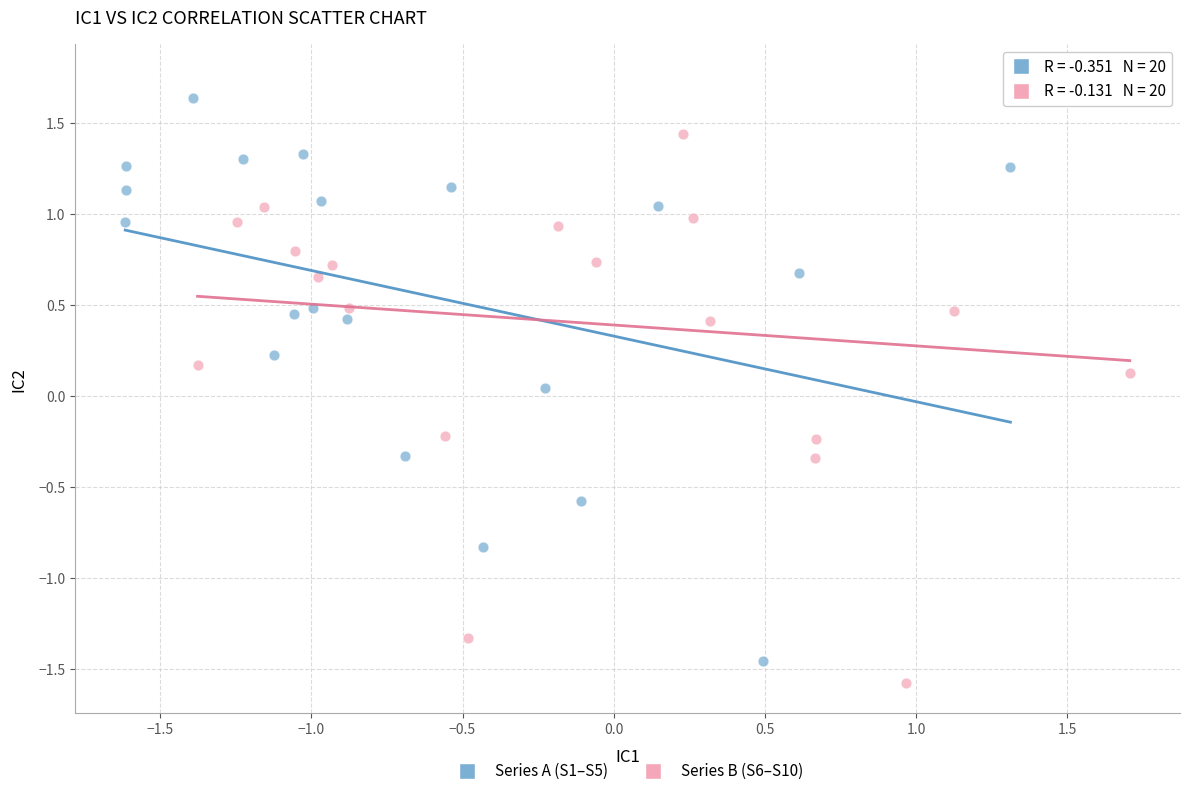

Which series has the largest Y range (max minus min)?

Series B (S6–S10)